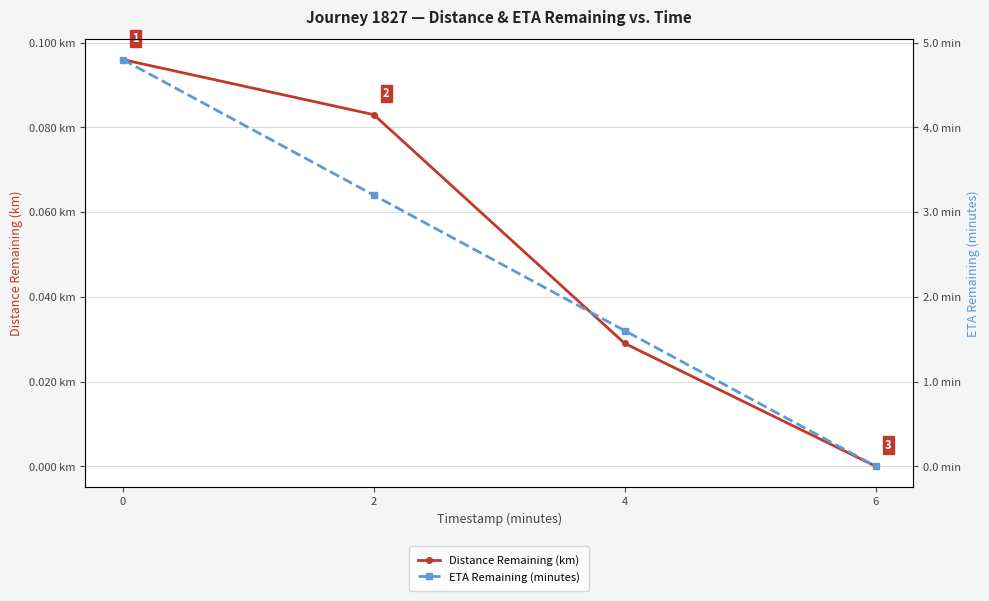

The value of ETA Remaining (minutes) at 4 is 1.6. True or false?

True